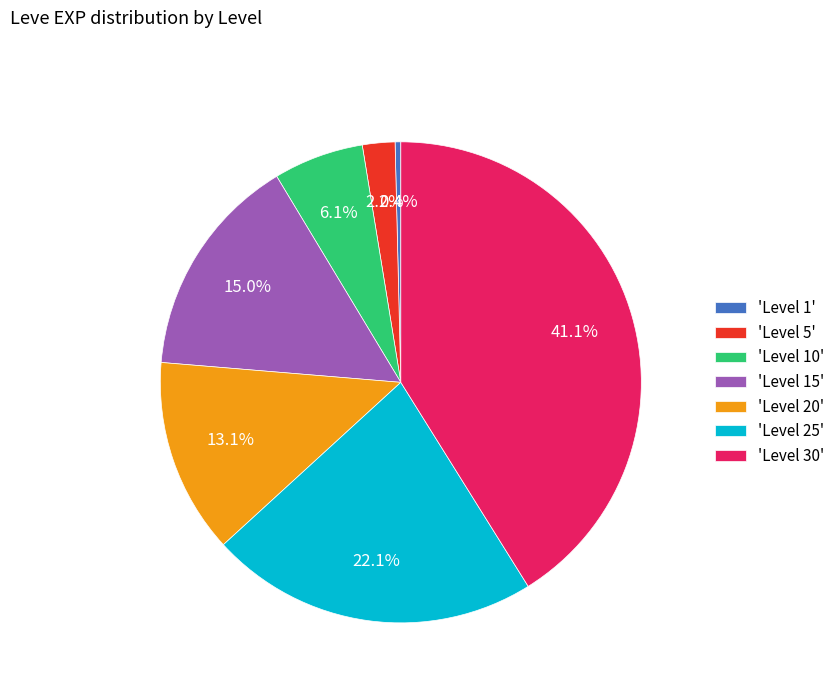

What is the total percentage of 'Level 25' and 'Level 30'?

63.2%